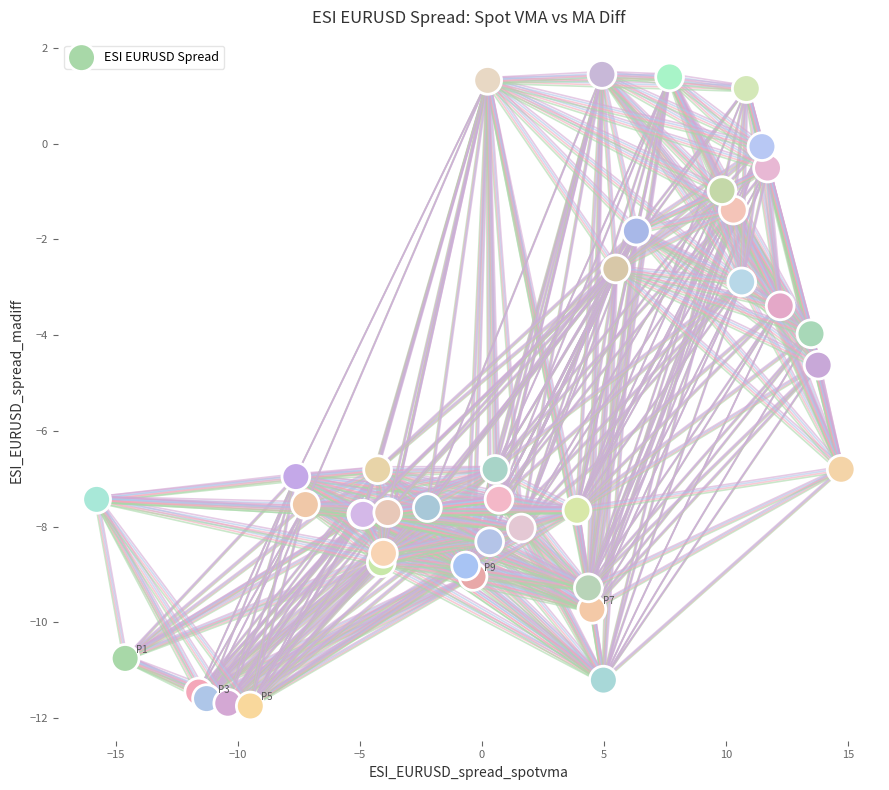

What Y value in the scatter plot is closest to -5?

-4.6